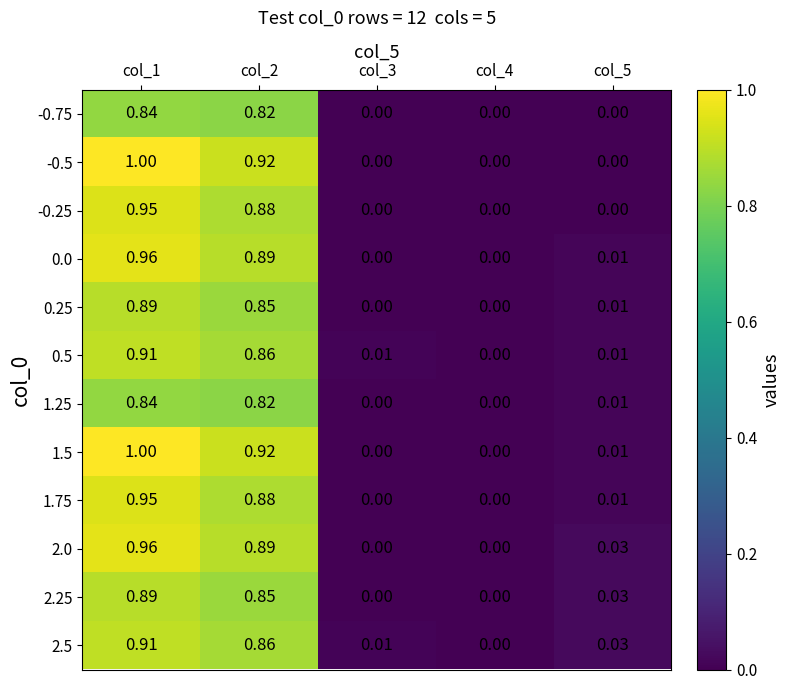

Is the value of 2.0 at col_1 greater than the value of 2.5 at col_4?

Yes